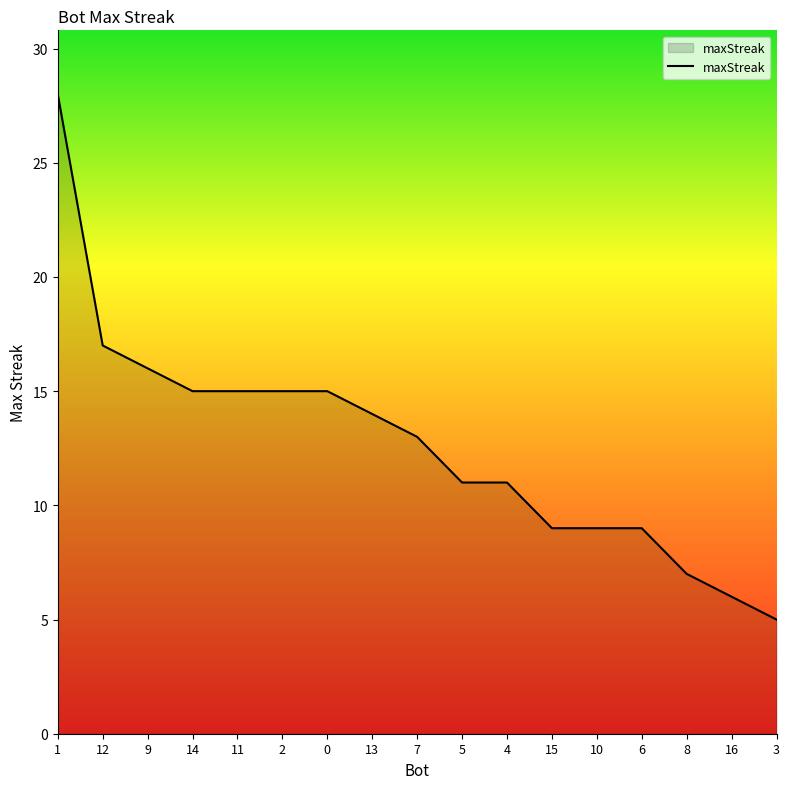

What position from the right is 8?

3